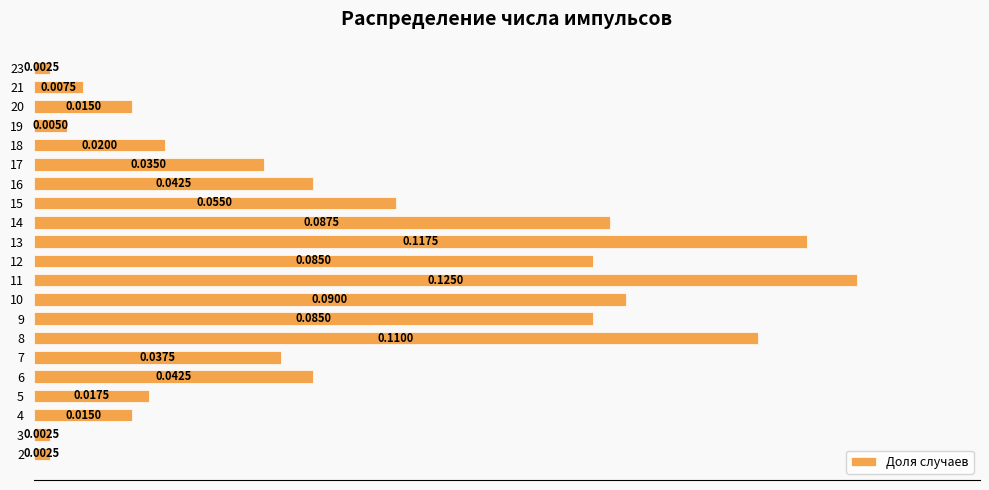

What is the change in value from 11 to 17?

-0.1